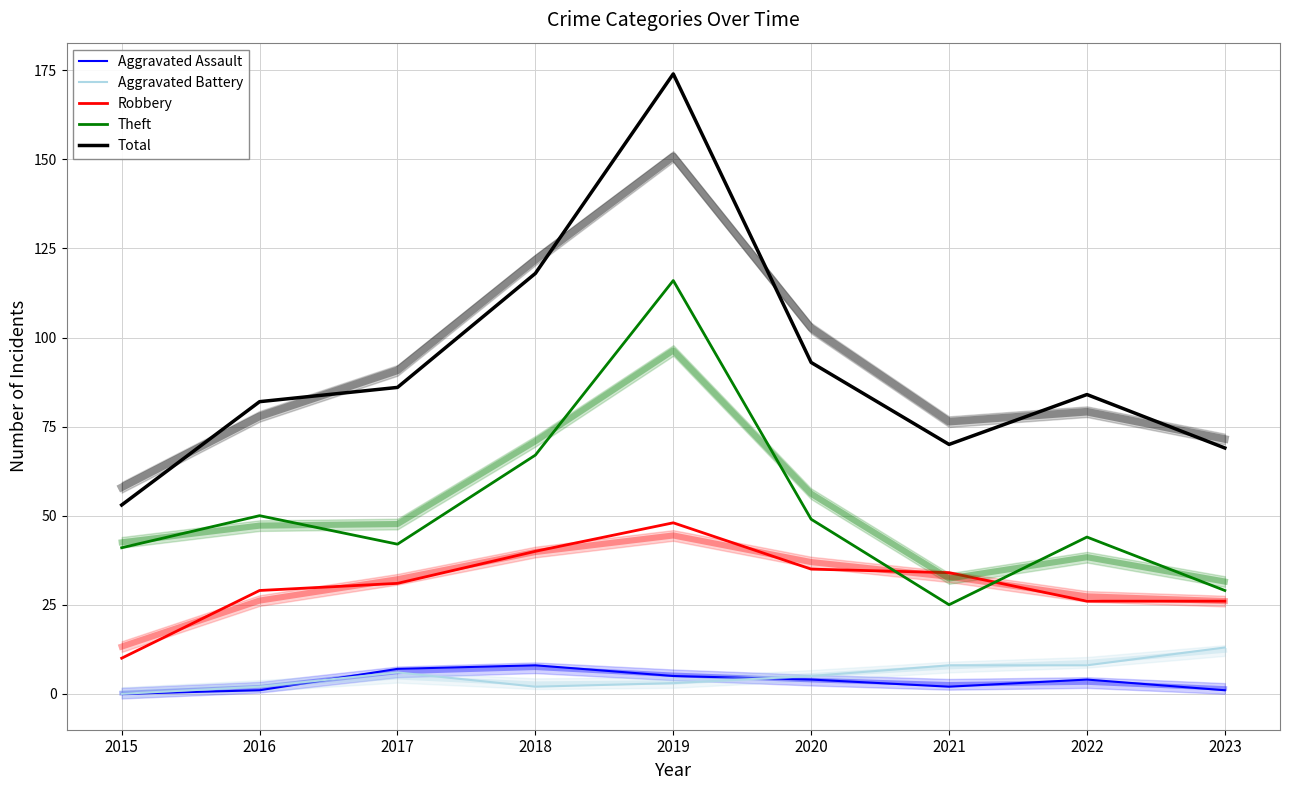

How many data points does each series have?

9